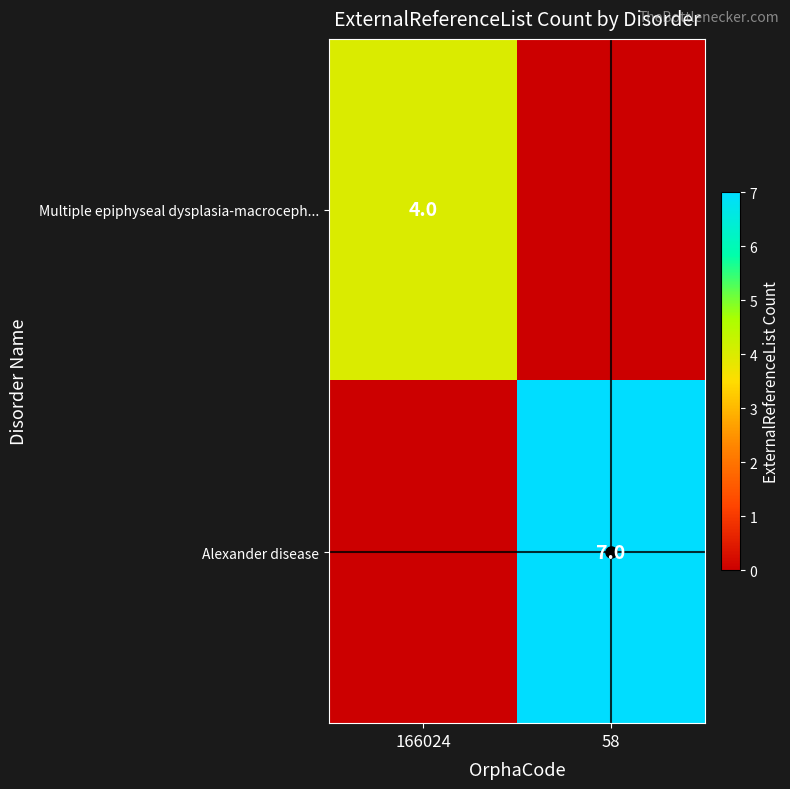

What is the sum of all Multiple epiphyseal dysplasia-macroceph... values?

4